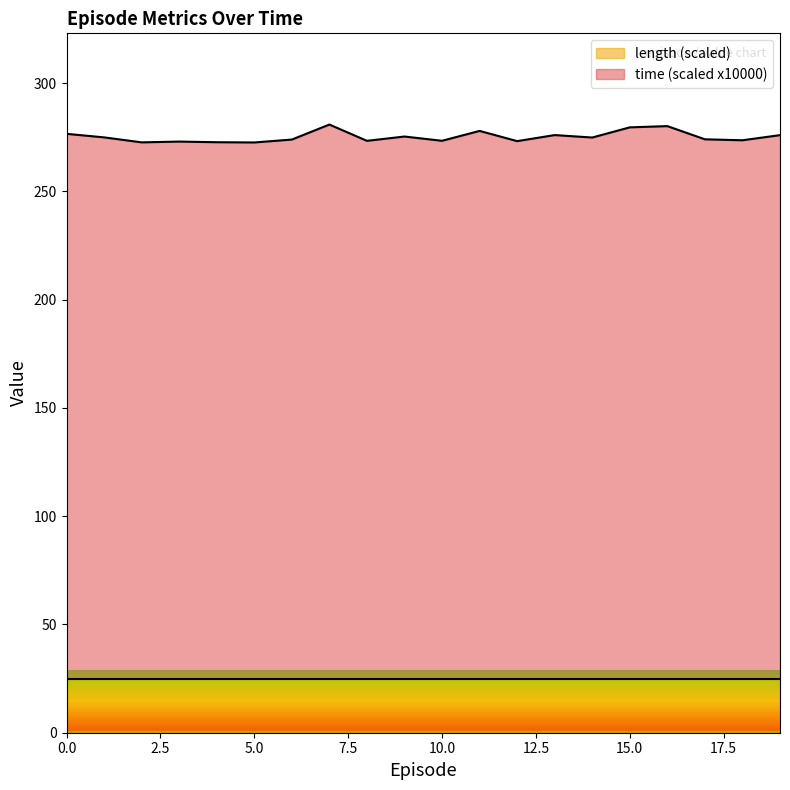

Which category has the lowest value across all series?

5